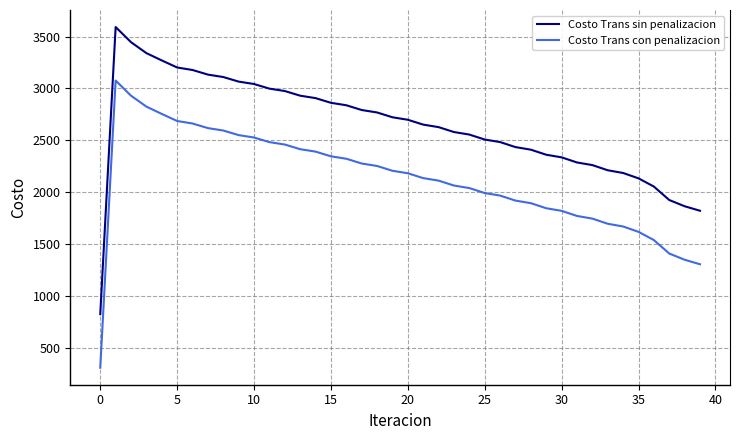

True or false: Costo Trans con penalizacion and Costo Trans sin penalizacion cross at least once.

False